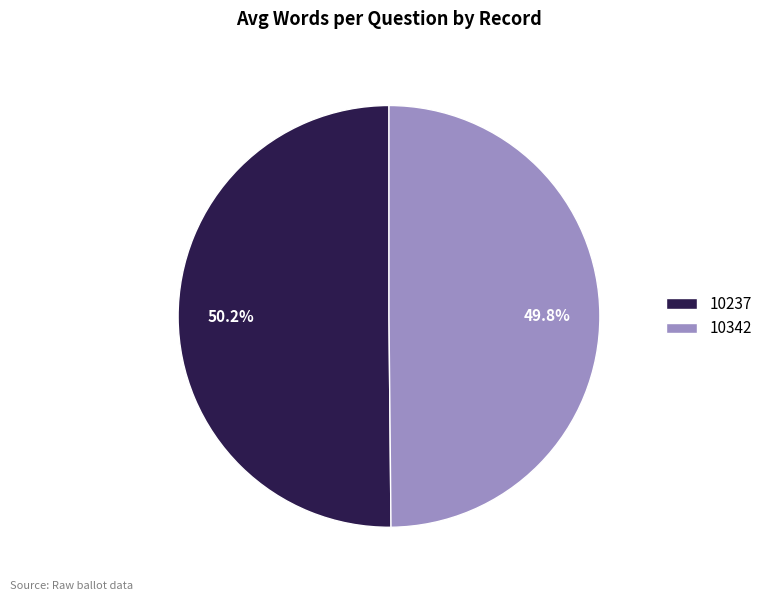

What is the ratio of the value at 10237 to the value at 10342?

1.0